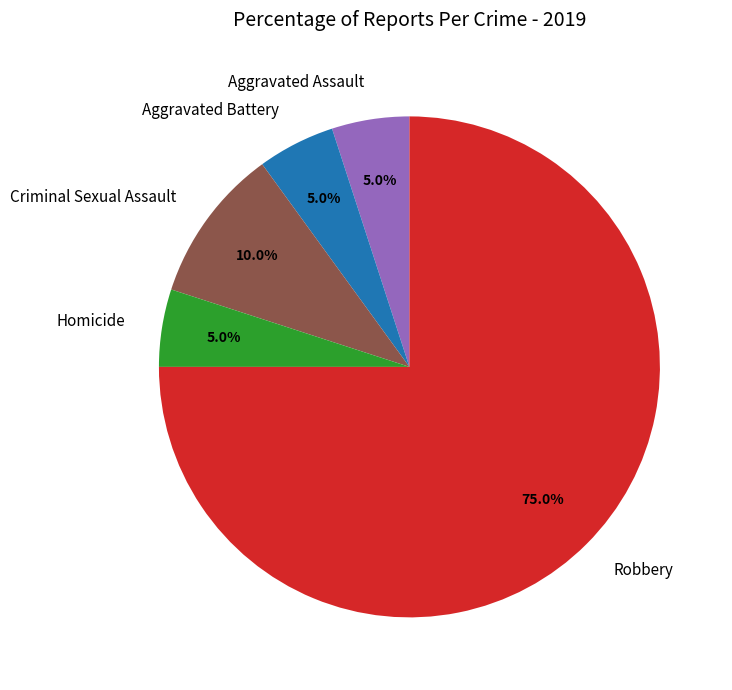

To the nearest percent, what is the average slice percentage?

20%